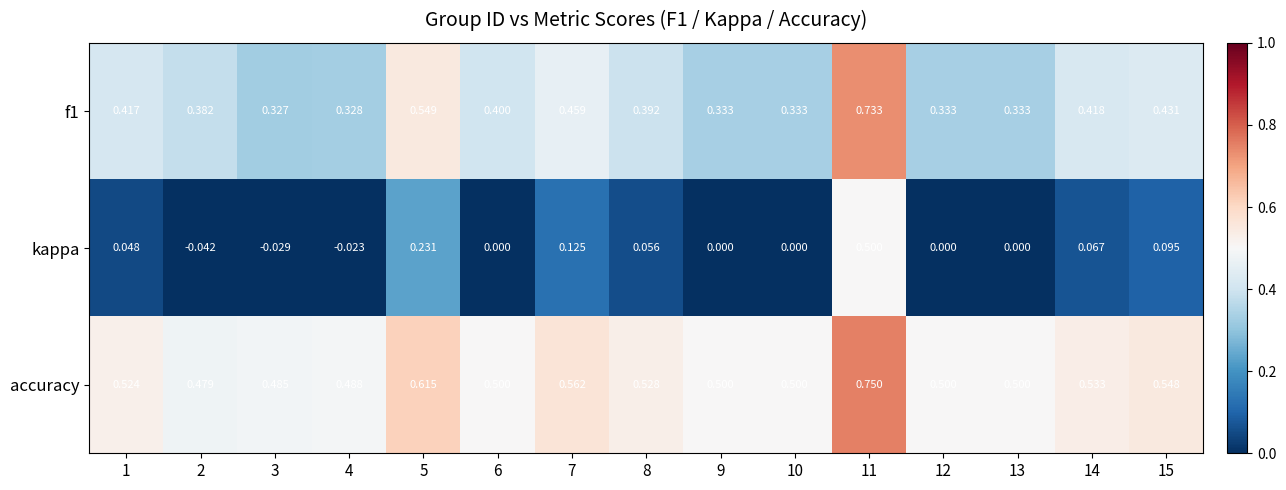

Which series has the largest total across all categories?

accuracy